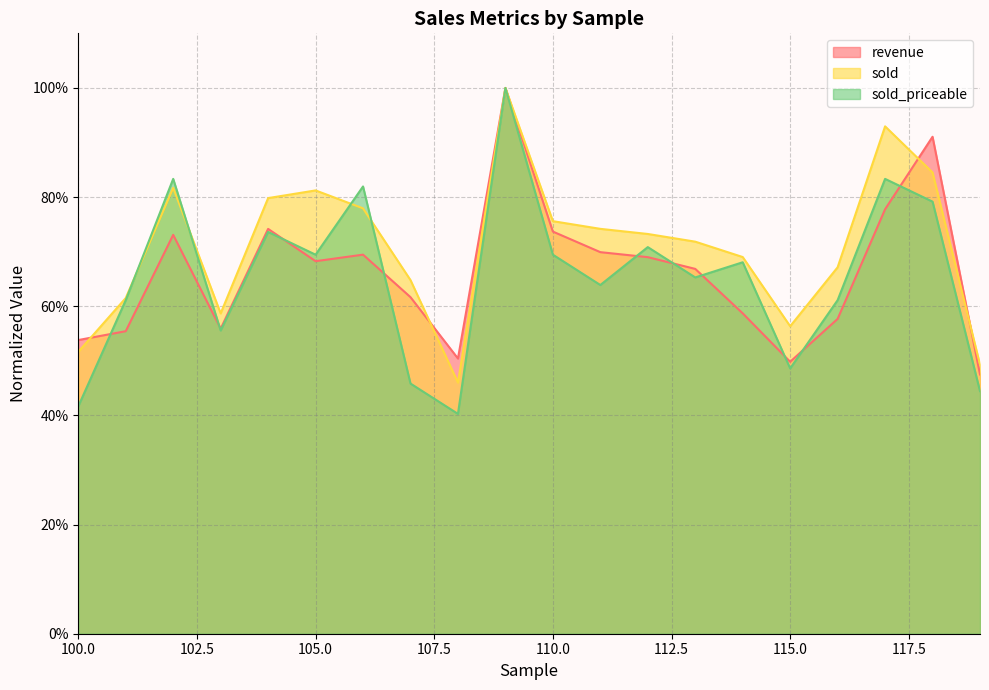

Reading left to right, extract all data points from this chart.

revenue: 0.5	0.6	0.7	0.6	0.7	0.7	0.7	0.6	0.5	1.0	0.7	0.7	0.7	0.7	0.6	0.5	0.6	0.8	0.9	0.5
sold: 0.5	0.6	0.8	0.6	0.8	0.8	0.8	0.6	0.5	1.0	0.8	0.7	0.7	0.7	0.7	0.6	0.7	0.9	0.8	0.5
sold_priceable: 0.4	0.6	0.8	0.6	0.7	0.7	0.8	0.5	0.4	1.0	0.7	0.6	0.7	0.7	0.7	0.5	0.6	0.8	0.8	0.4